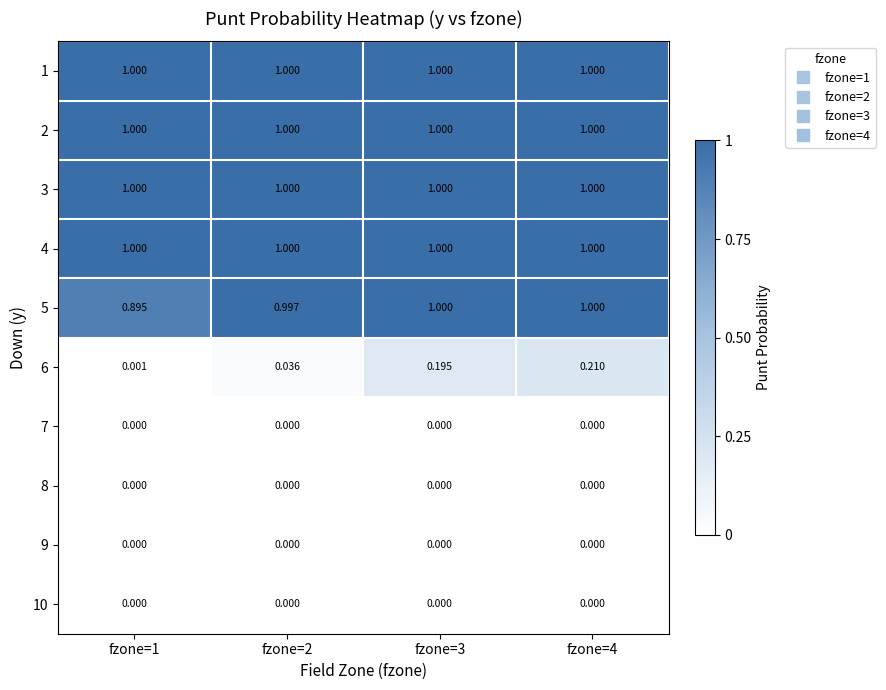

Which series has the widest spread of values?

6